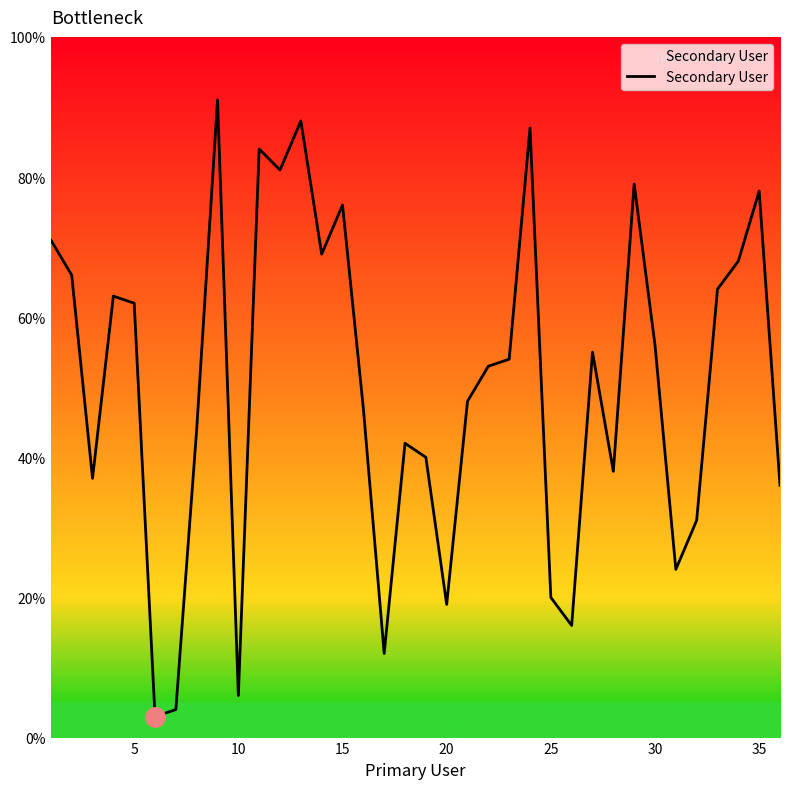

What is the greatest value displayed?

91